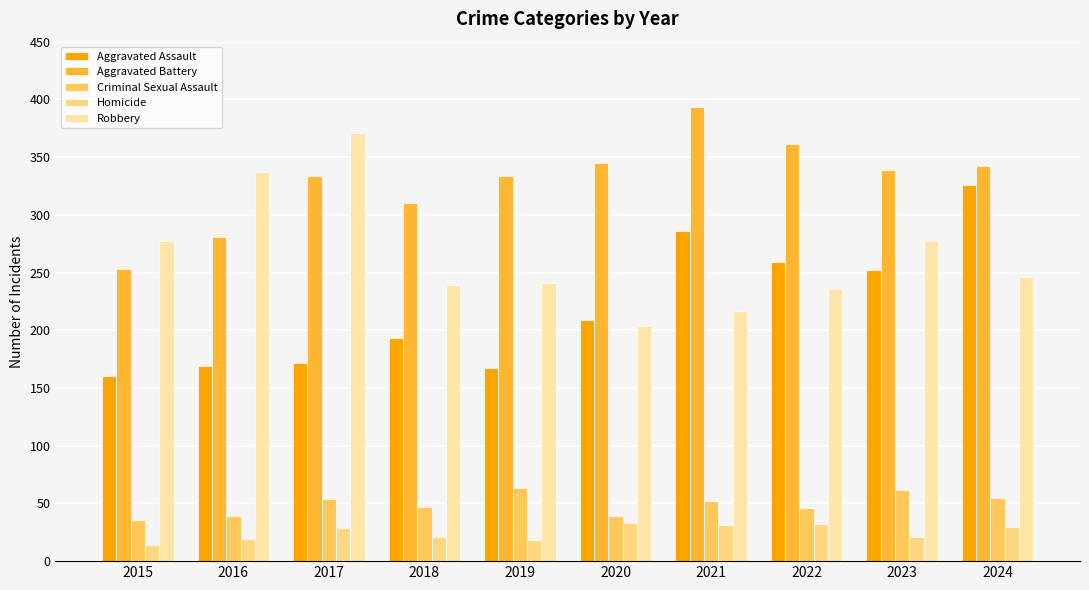

What is the minimum value for Aggravated Assault?

160